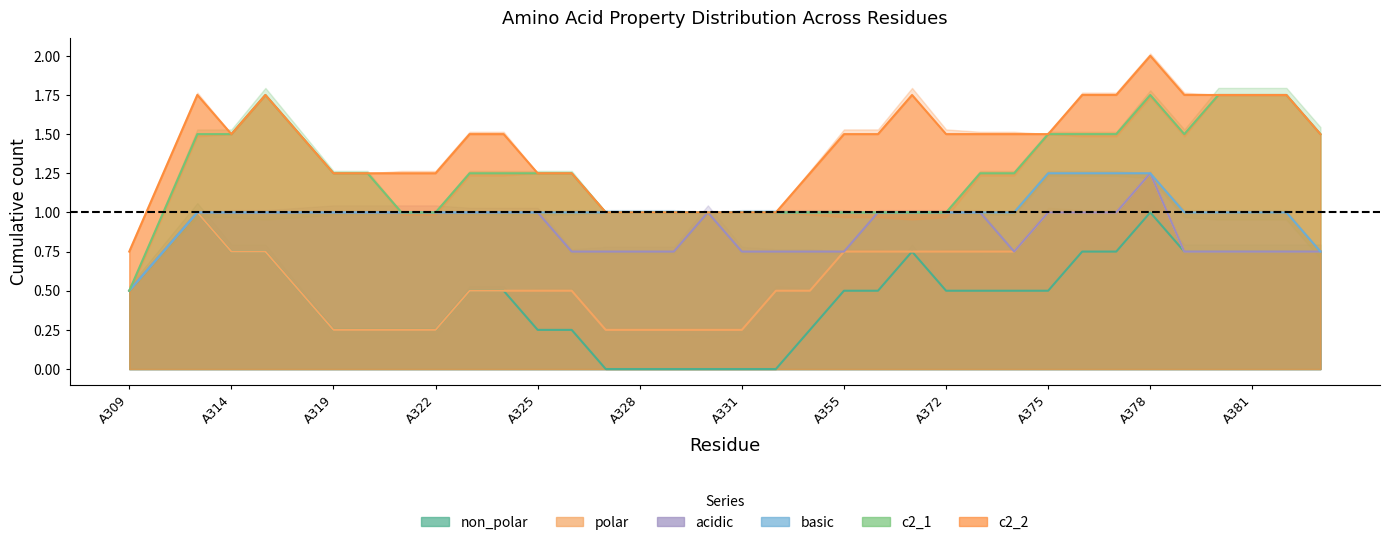

How many lines are shown in the chart?

6